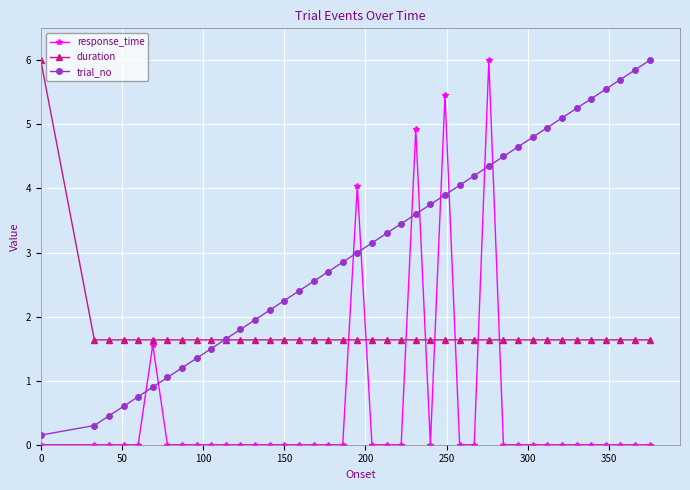

Which series ends up on top after the final intersection of response_time and trial_no?

trial_no